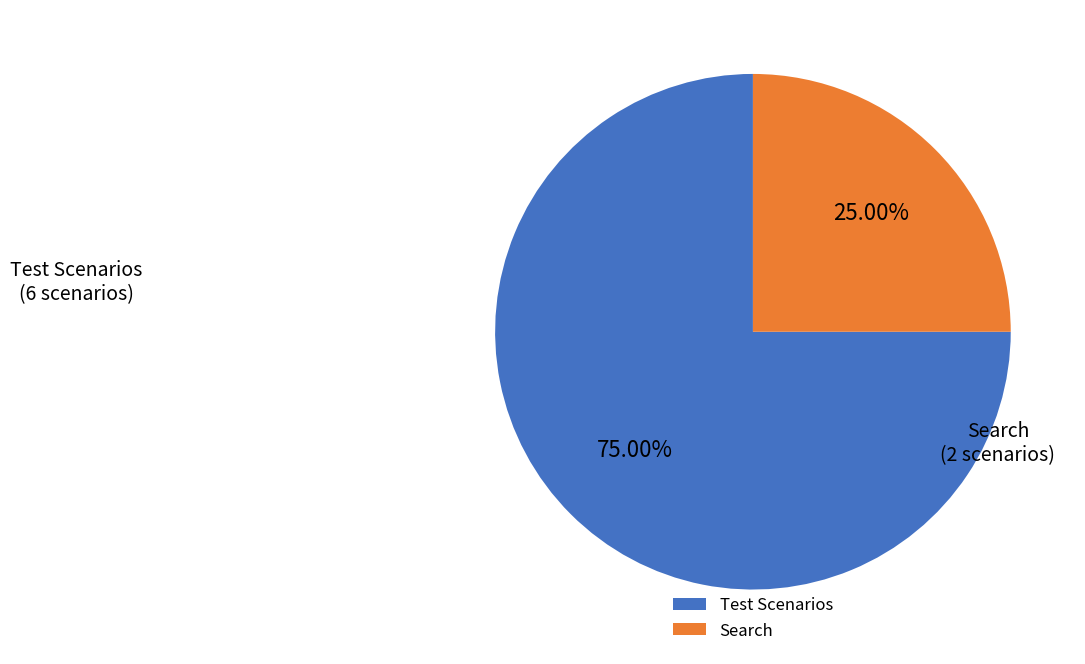

What is the smallest slice in the pie chart?

Search